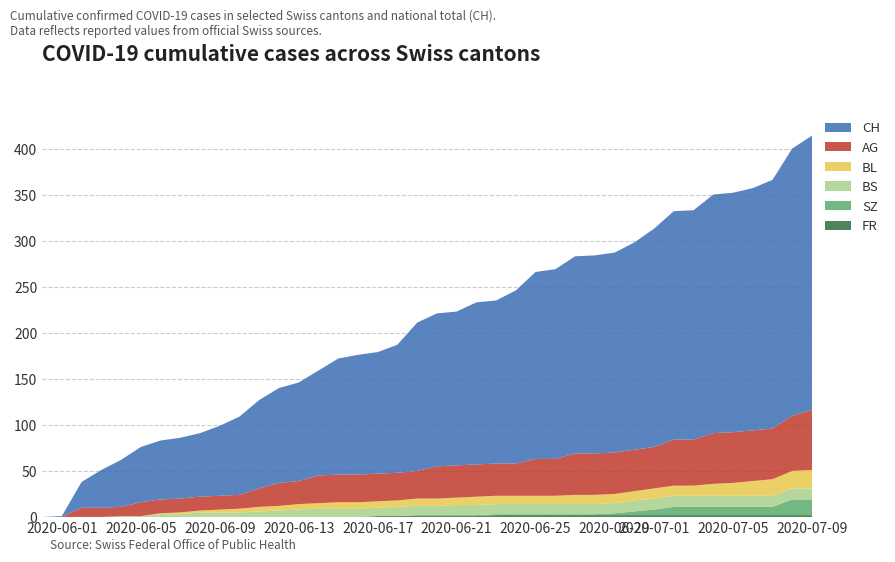

Reading left to right, extract all data points from this chart.

CH: 0=0	1=1	2=28	3=41	4=51	5=60	6=64	7=66	8=69	9=76	10=85	11=96	12=103	13=107	14=114	15=126	16=130	17=132	18=139	19=161	20=166	21=167	22=176	23=177	24=188	25=203	26=206	27=214	28=215	29=217	30=225	31=237	32=248	33=249	34=259	35=260	36=263	37=270	38=290	39=298
AG: 0=0	1=0	2=10	3=10	4=10	5=15	6=15	7=15	8=15	9=15	10=15	11=20	12=25	13=25	14=30	15=30	16=30	17=30	18=30	19=30	20=35	21=35	22=35	23=35	24=35	25=40	26=40	27=45	28=45	29=45	30=45	31=45	32=50	33=50	34=55	35=55	36=55	37=55	38=60	39=65
BL: 0=0	1=0	2=0	3=0	4=0	5=0	6=1	7=2	8=2	9=3	10=4	11=5	12=5	13=6	14=6	15=7	16=7	17=7	18=7	19=8	20=8	21=8	22=9	23=9	24=9	25=9	26=9	27=10	28=10	29=10	30=10	31=11	32=11	33=11	34=13	35=14	36=16	37=18	38=19	39=20
BS: 0=0	1=0	2=0	3=0	4=1	5=1	6=3	7=3	8=5	9=5	10=5	11=6	12=7	13=8	14=9	15=9	16=9	17=9	18=10	19=10	20=10	21=11	22=11	23=11	24=11	25=11	26=11	27=11	28=11	29=11	30=12	31=12	32=12	33=12	34=12	35=12	36=12	37=12	38=12	39=12
SZ: 0=0	1=0	2=0	3=0	4=0	5=0	6=0	7=0	8=0	9=0	10=0	11=0	12=0	13=0	14=0	15=0	16=0	17=0	18=0	19=1	20=1	21=1	22=1	23=1	24=1	25=1	26=1	27=1	28=1	29=2	30=4	31=6	32=9	33=9	34=9	35=9	36=9	37=9	38=17	39=17
FR: 0=0	1=0	2=0	3=0	4=0	5=0	6=0	7=0	8=0	9=0	10=0	11=0	12=0	13=0	14=0	15=0	16=0	17=1	18=1	19=1	20=1	21=1	22=1	23=2	24=2	25=2	26=2	27=2	28=2	29=2	30=2	31=2	32=2	33=2	34=2	35=2	36=2	37=2	38=2	39=2